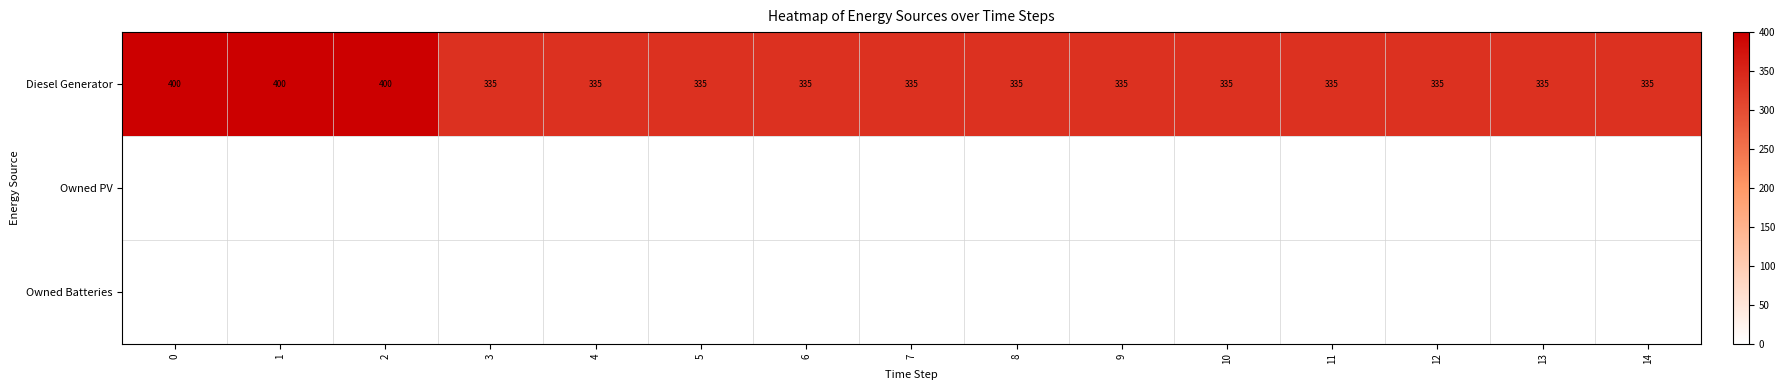

What is the lowest value of the Diesel Generator series?

335